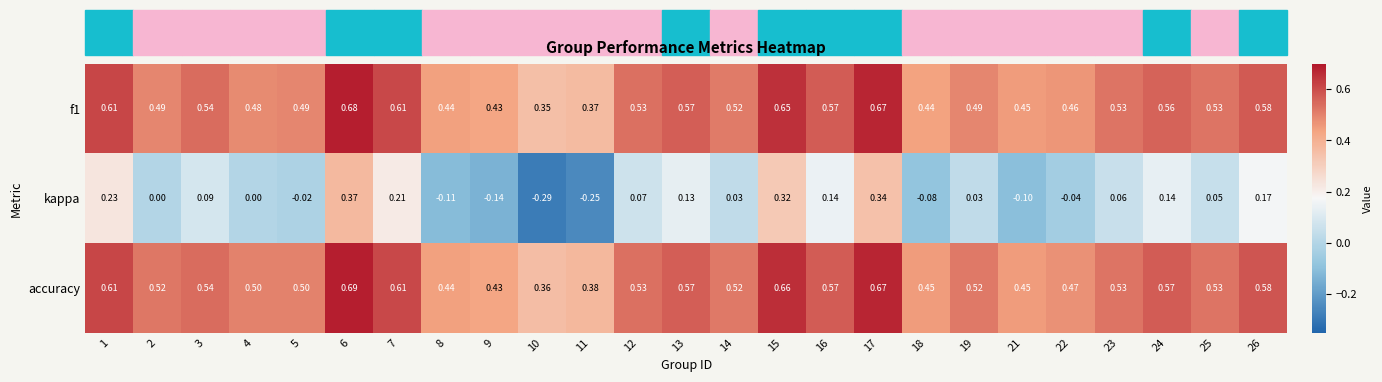

Is the value of kappa at 21 greater than the value of accuracy at 9?

No